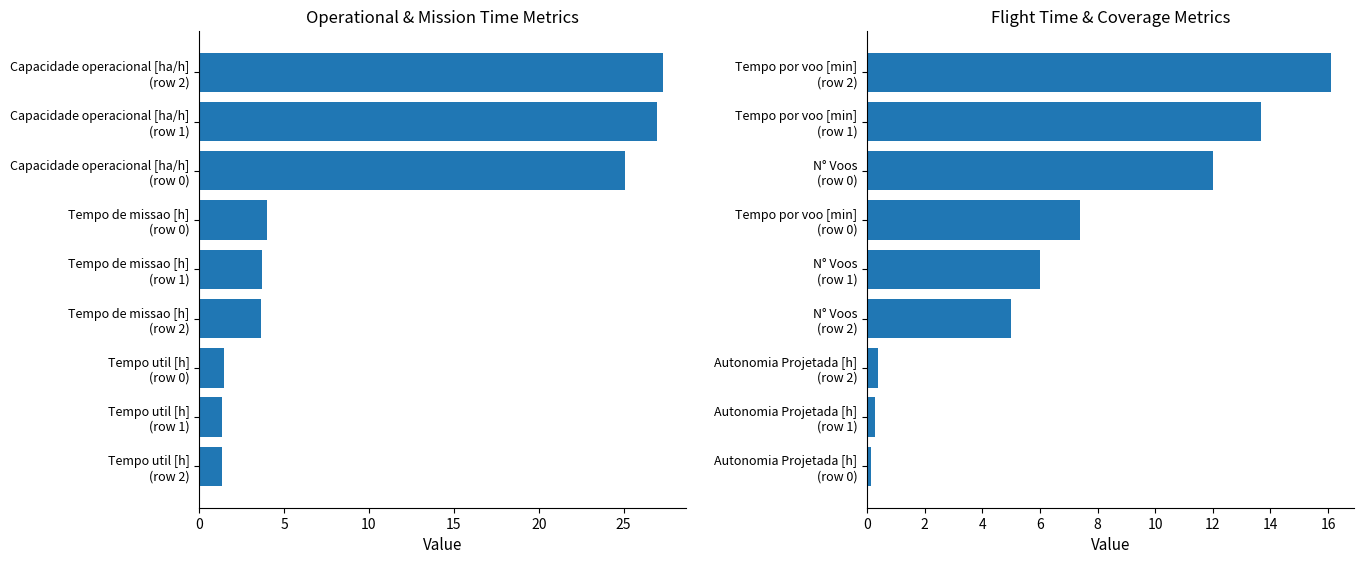

What is the minimum value for Group A metrics?

1.3